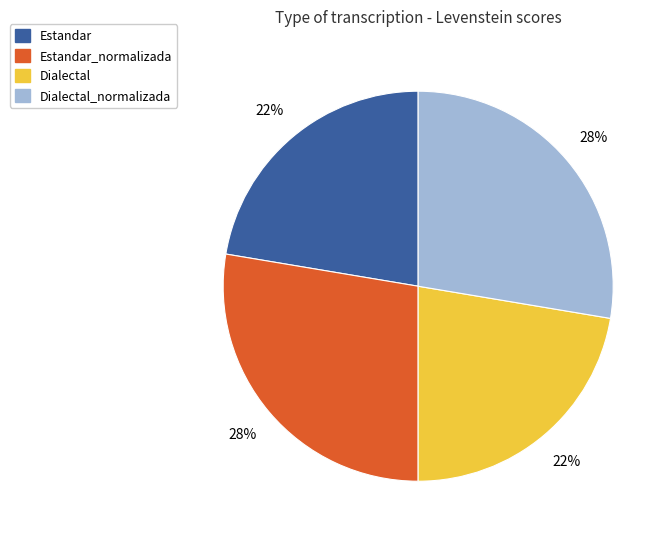

Is there any slice that represents more than half of the pie?

No